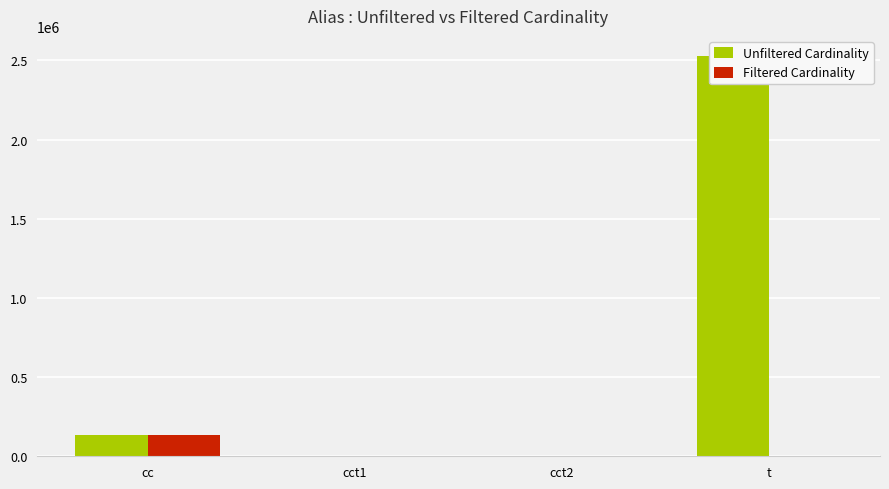

Rank the series by their maximum value, from lowest to highest.

Filtered Cardinality, Unfiltered Cardinality